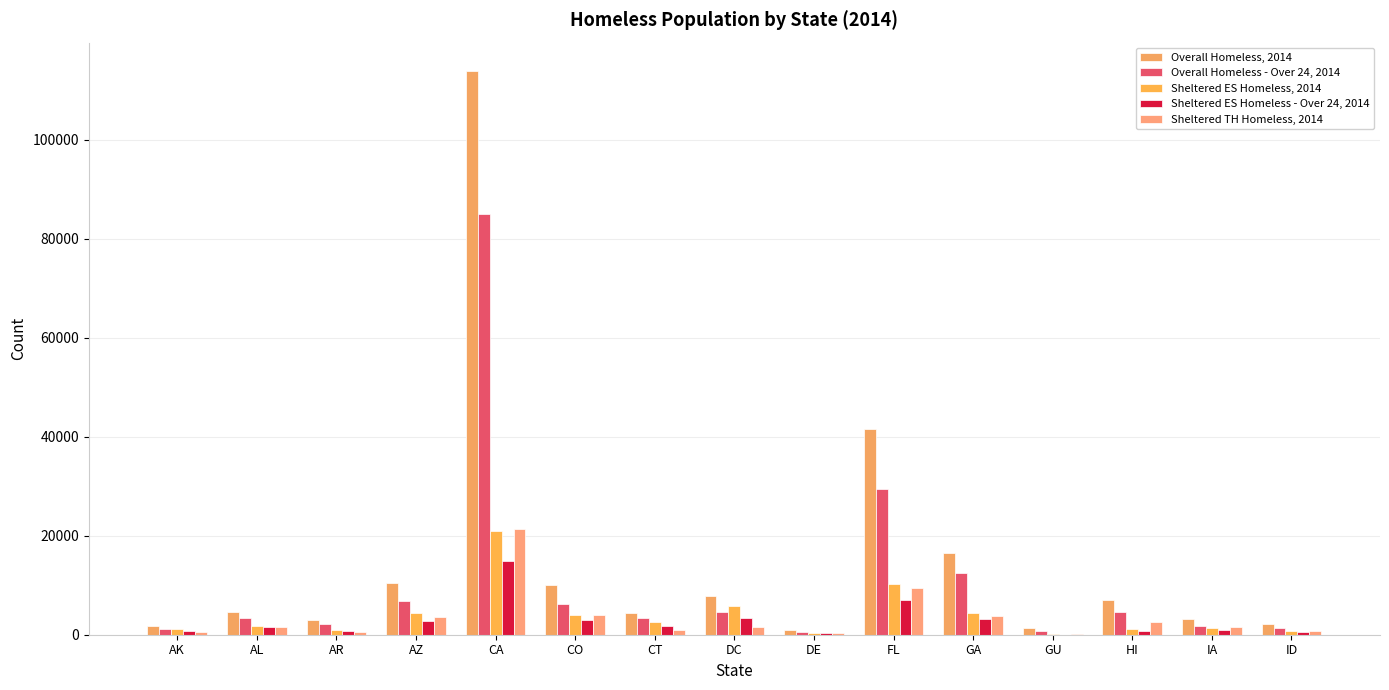

What is the total value across all series at CA?

256320